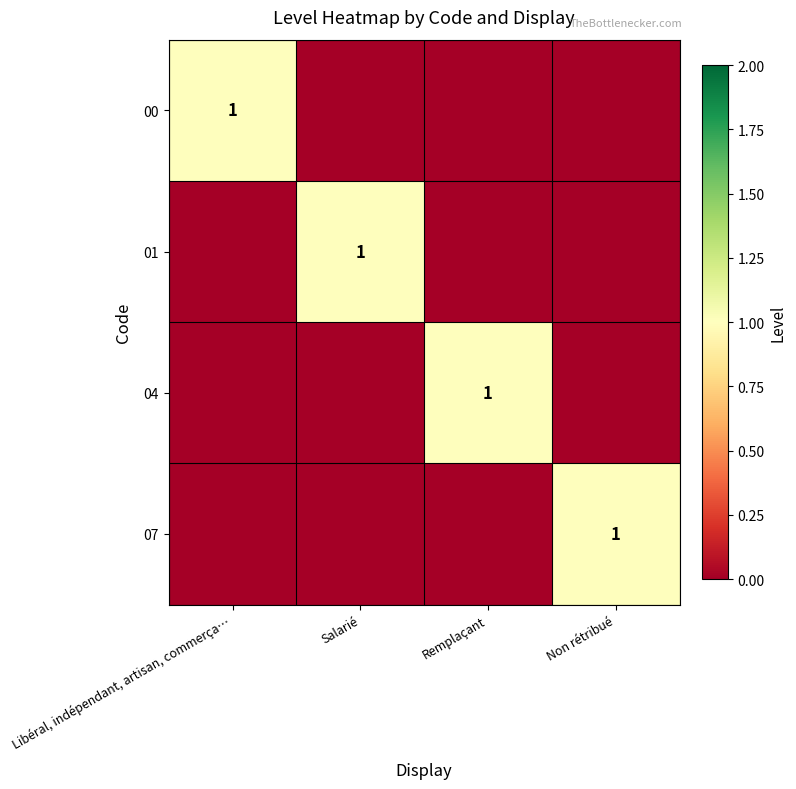

At Non rétribué, list the series in order from largest to smallest.

07, 00, 01, 04